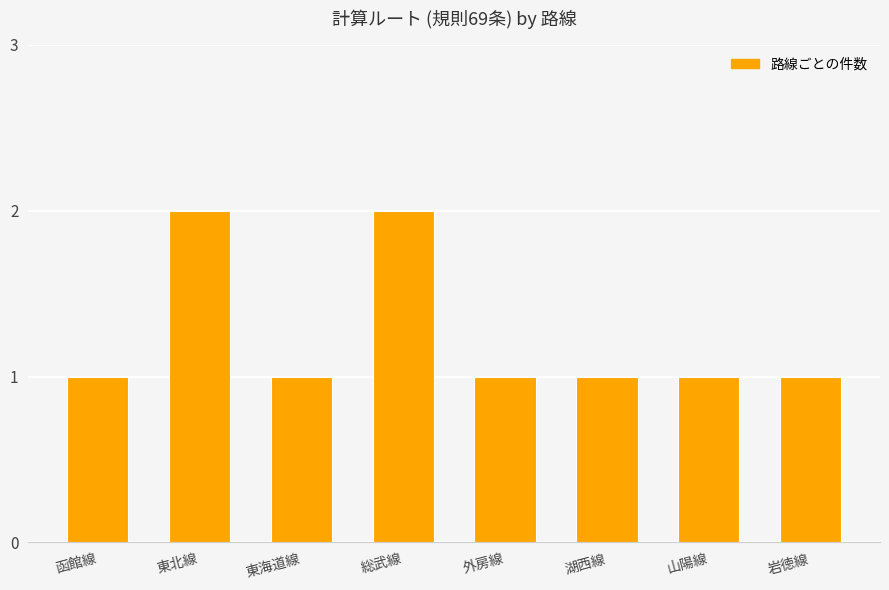

Are the bars grouped side by side (vs. stacked)?

No